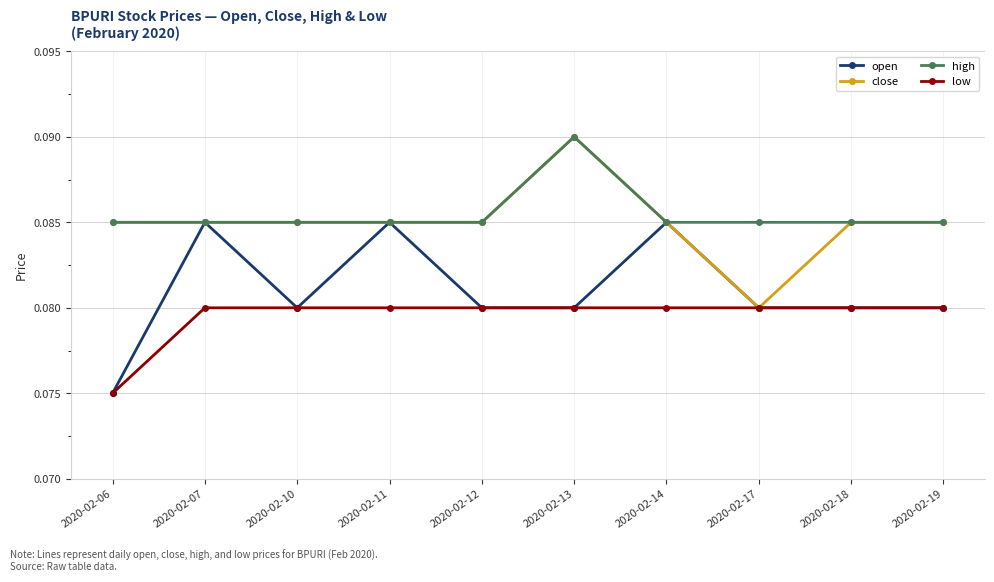

Is it true that close equals 0.0 at 2020-02-18?

False